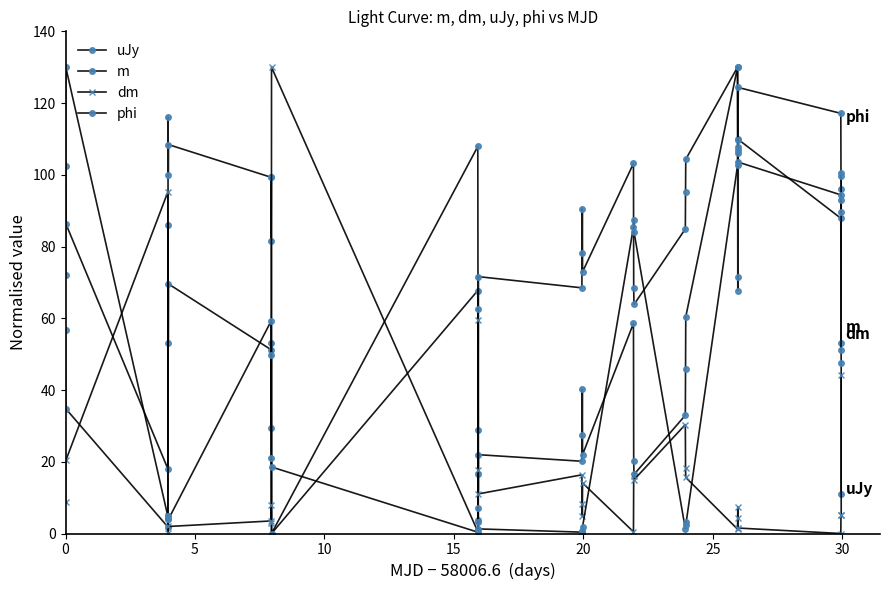

How many intersections are there between uJy and phi?

12